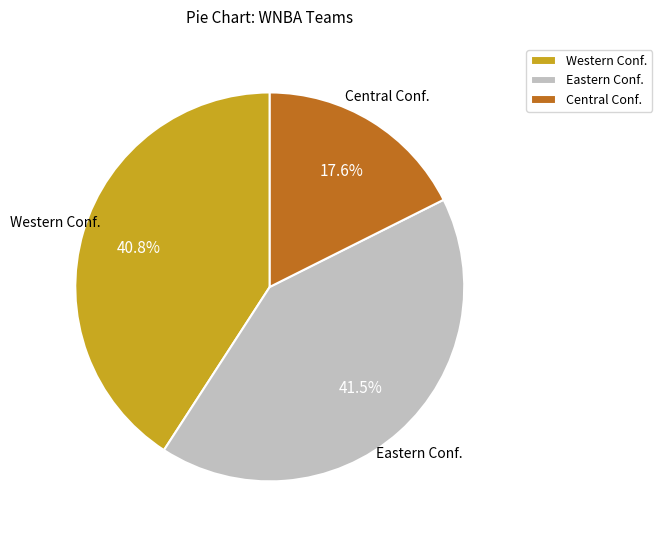

Between Central Conf. and Eastern Conf., which is larger?

Eastern Conf.